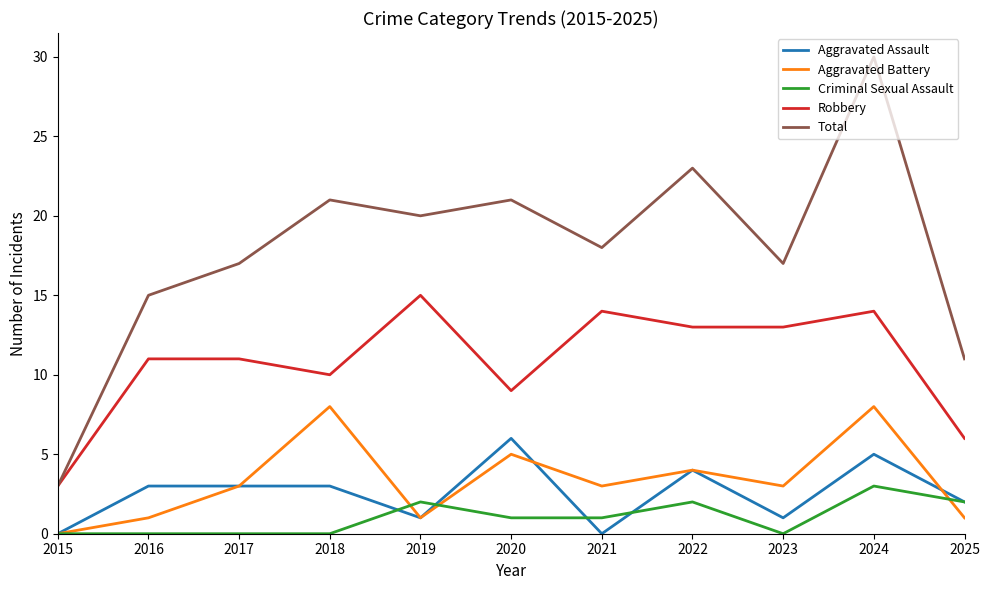

What is the total value across all series at 2015?

6